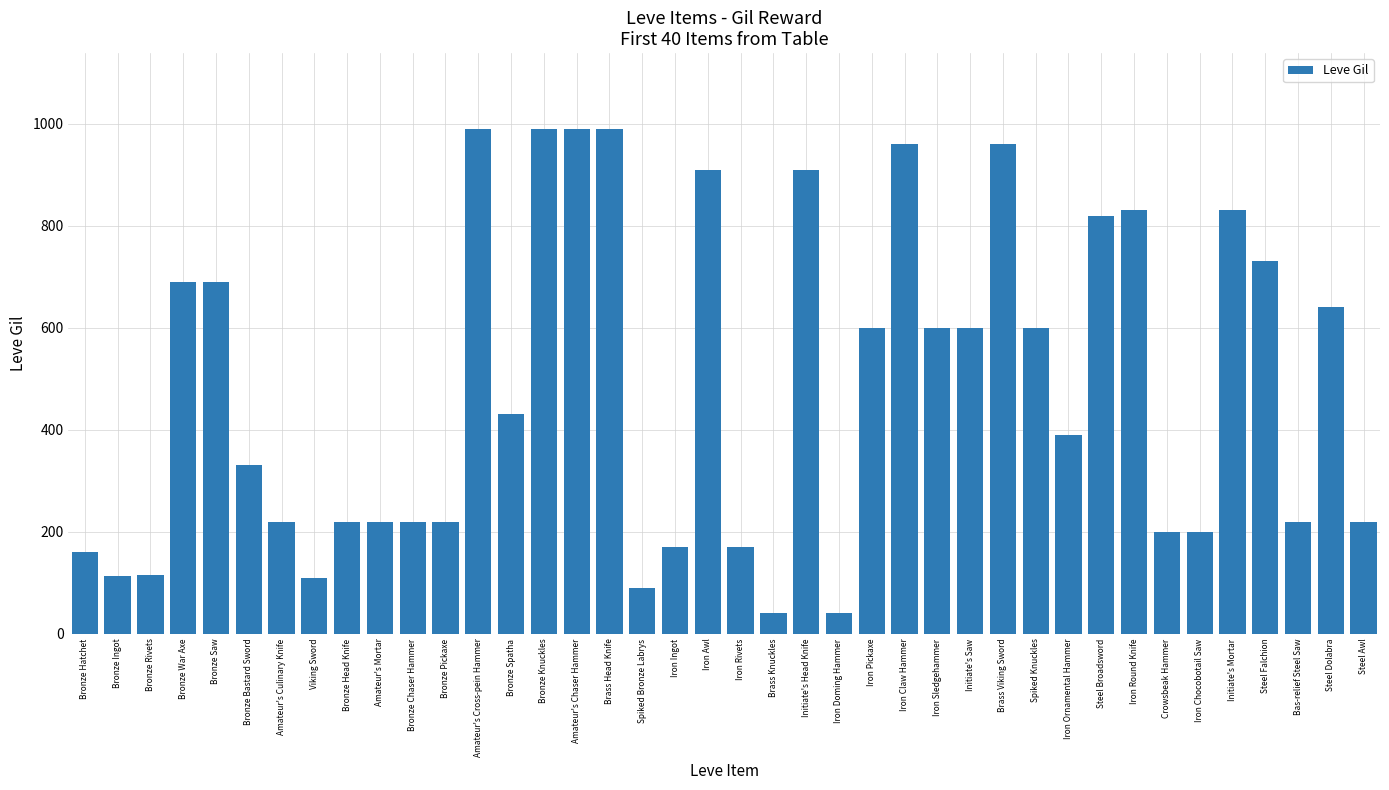

What is the label of the 3rd bar from the right?

Bas-relief Steel Saw